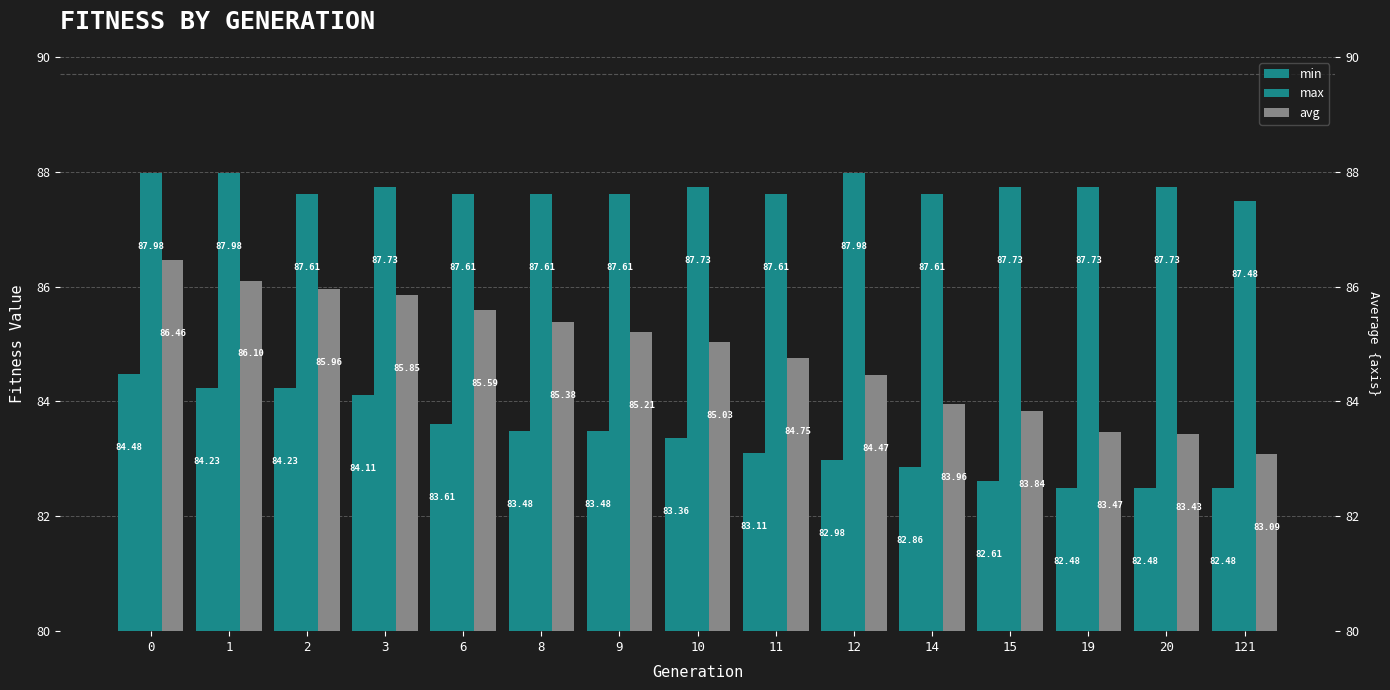

What is the maximum value for avg?

86.5